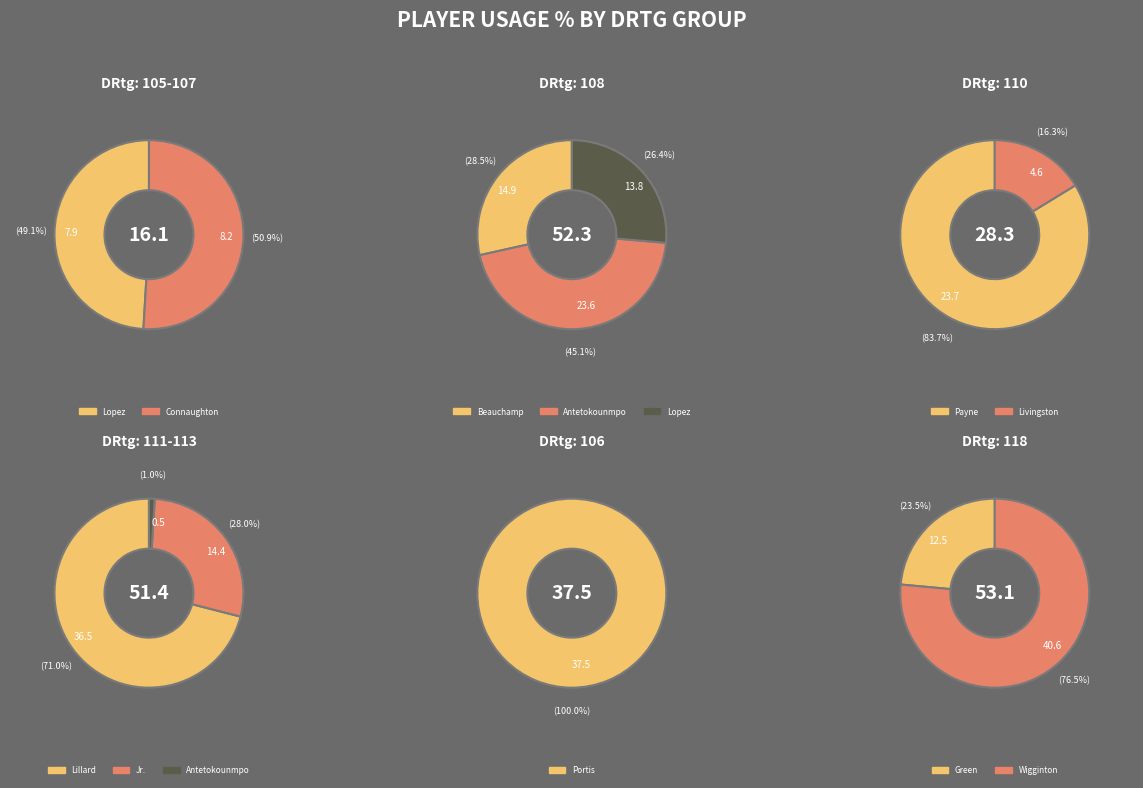

Count the number of slices in the pie.

13